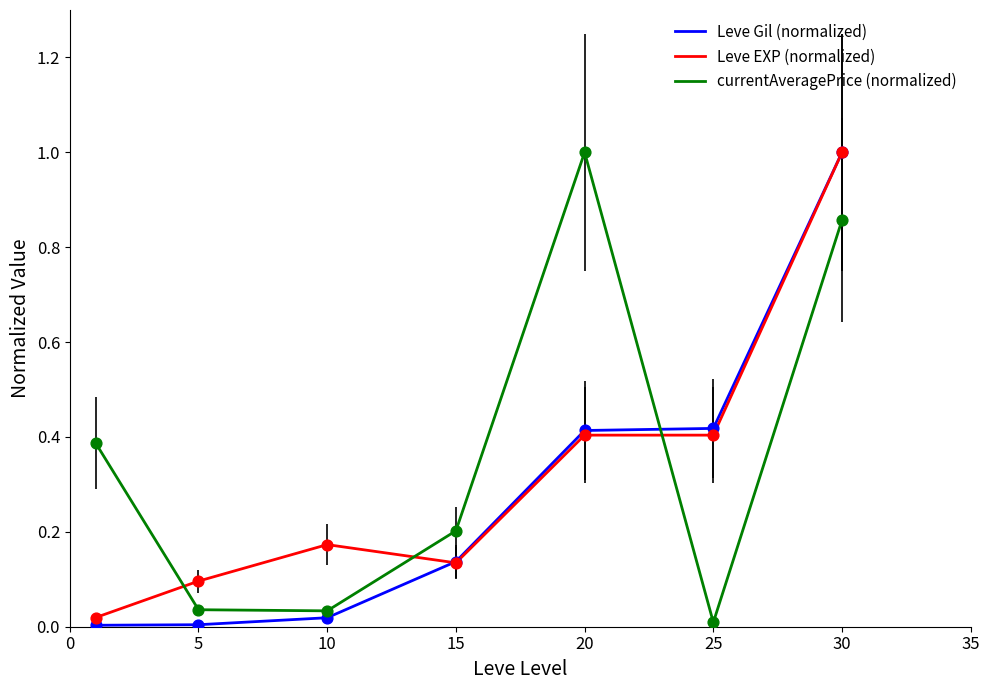

At how many categories does at least one series exceed 0?

7